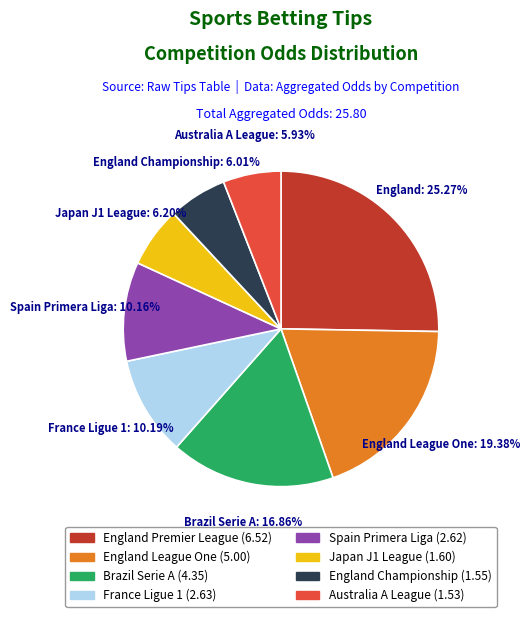

Is there a majority slice in this chart?

No